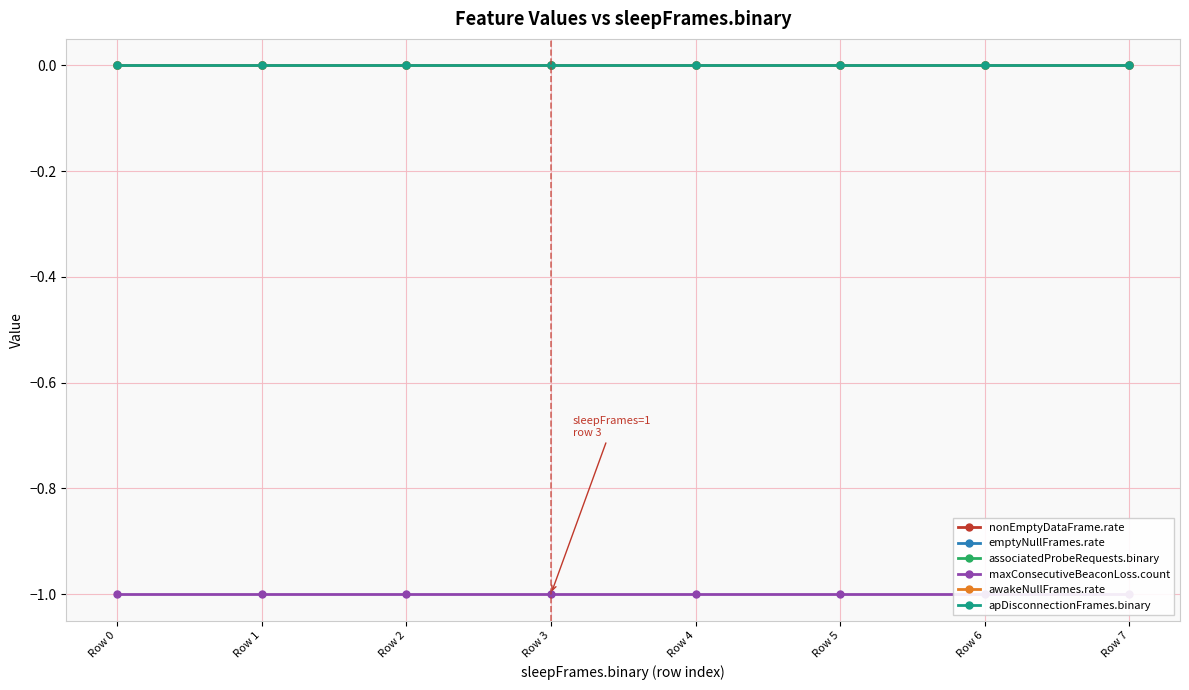

Which series has the largest range (max minus min)?

nonEmptyDataFrame.rate